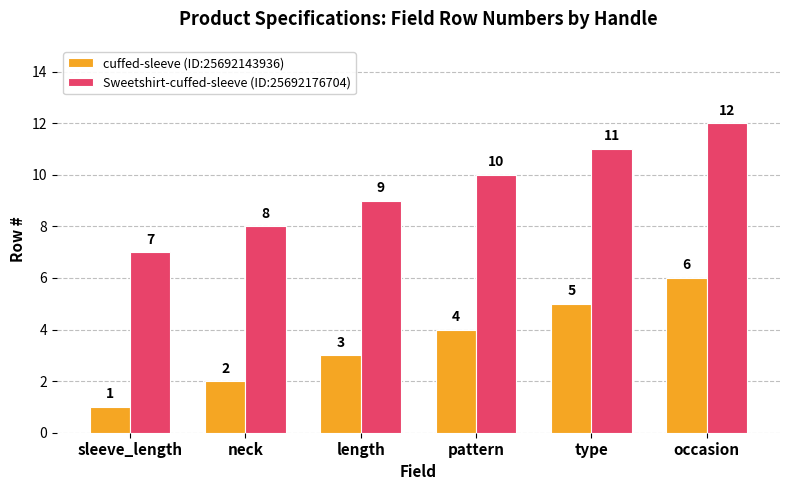

What are all the series names shown in the legend?

cuffed-sleeve (ID:25692143936), Sweetshirt-cuffed-sleeve (ID:25692176704)